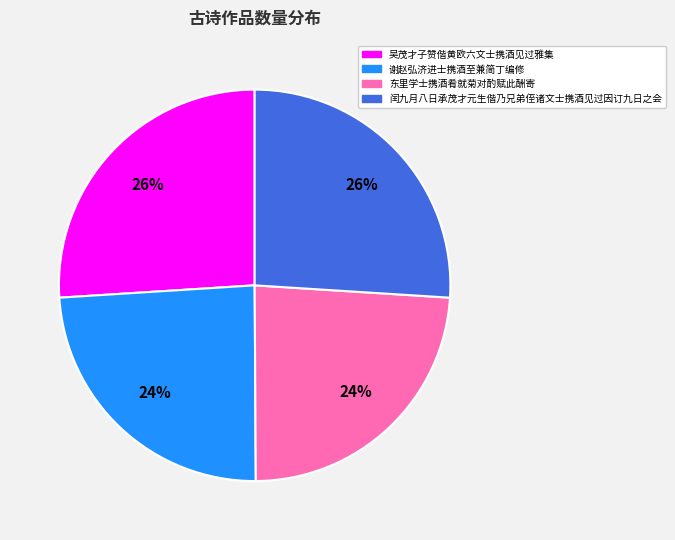

The 闰九月八日承茂才元生偕乃兄弟侄诸文士携酒见过因订九日之会 slice represents 26% of the pie. True or false?

True